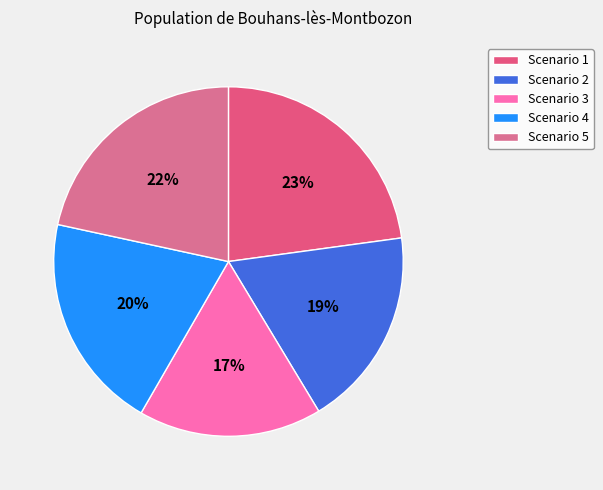

What is the smallest slice in the pie chart?

Scenario 3